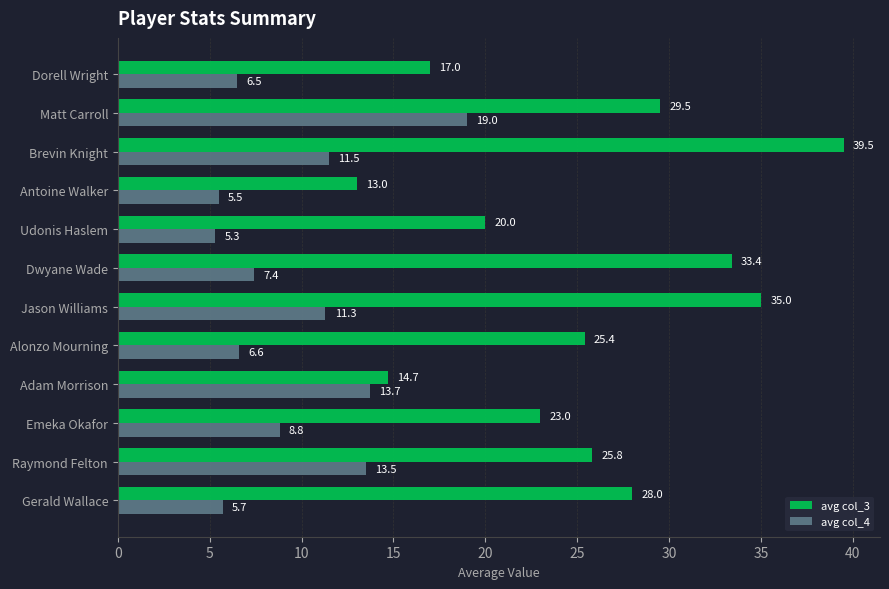

Which series has the largest range (max minus min)?

avg col_3